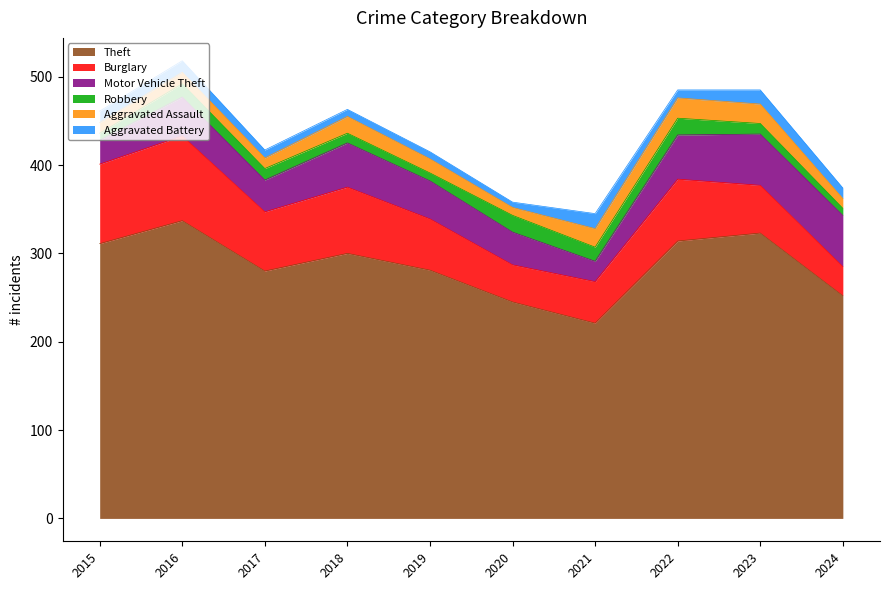

What is the highest value of the Theft series?

337